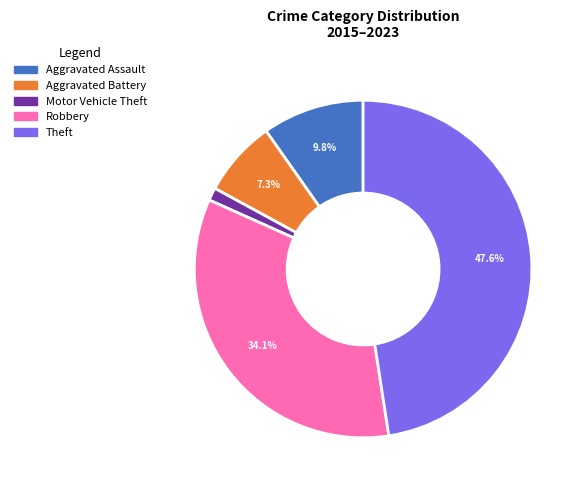

Which category has the biggest portion of the pie?

Theft